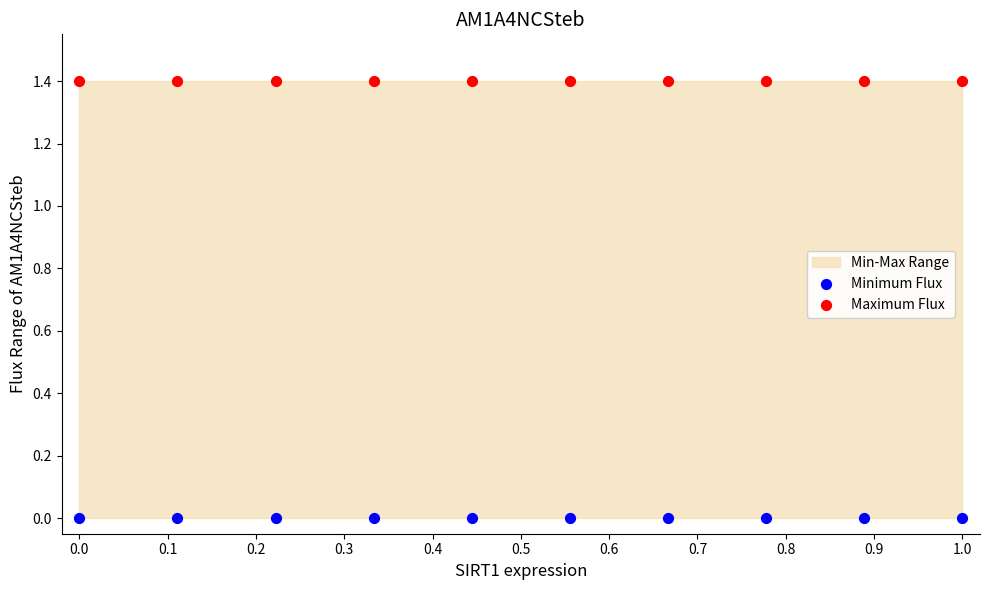

Which series reaches the maximum Y coordinate?

Maximum Flux